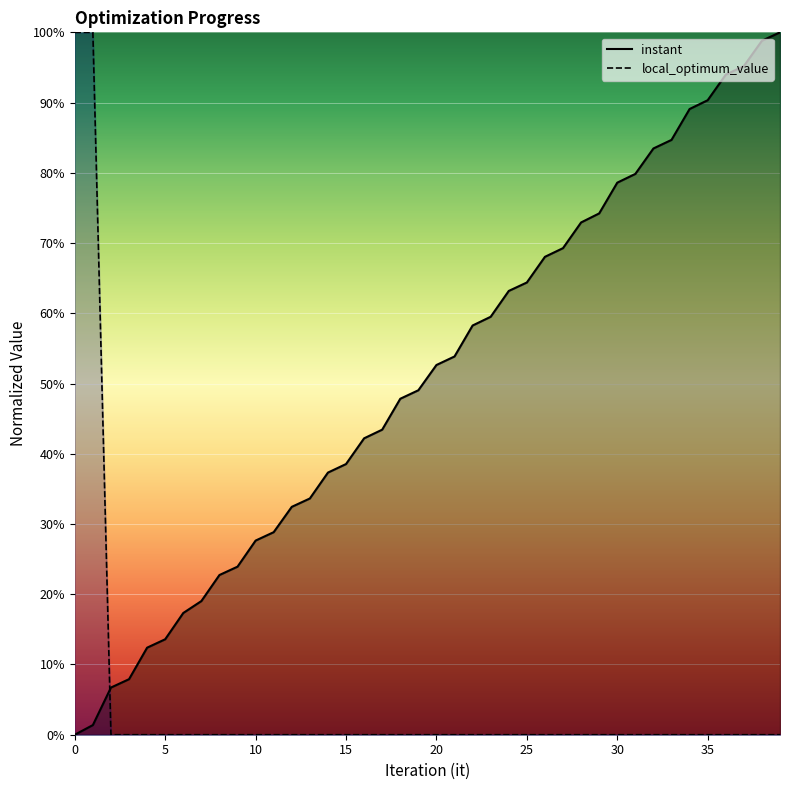

Which has a higher value, 6 or 38?

38